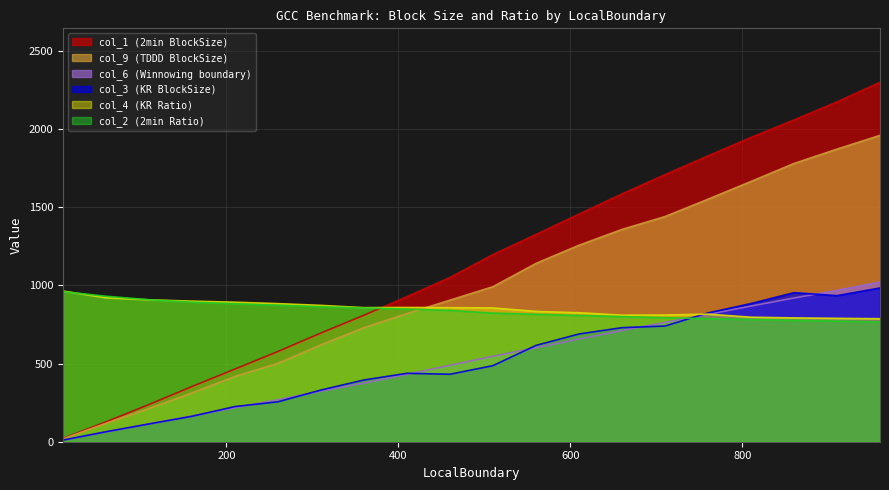

What is the average value of the col_9 (TDDD BlockSize) series?

984.1